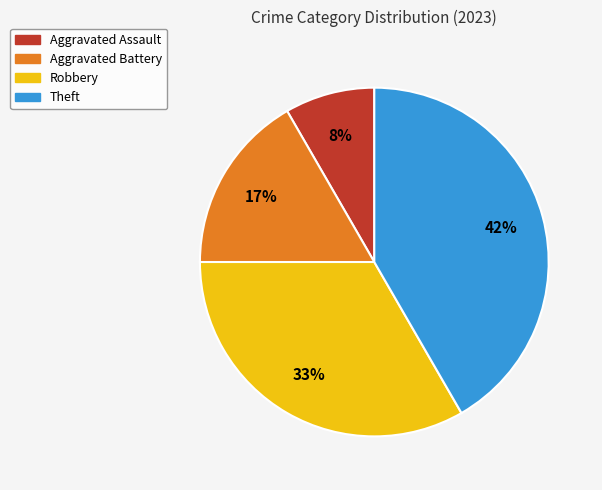

Is Aggravated Assault the majority of the pie?

No